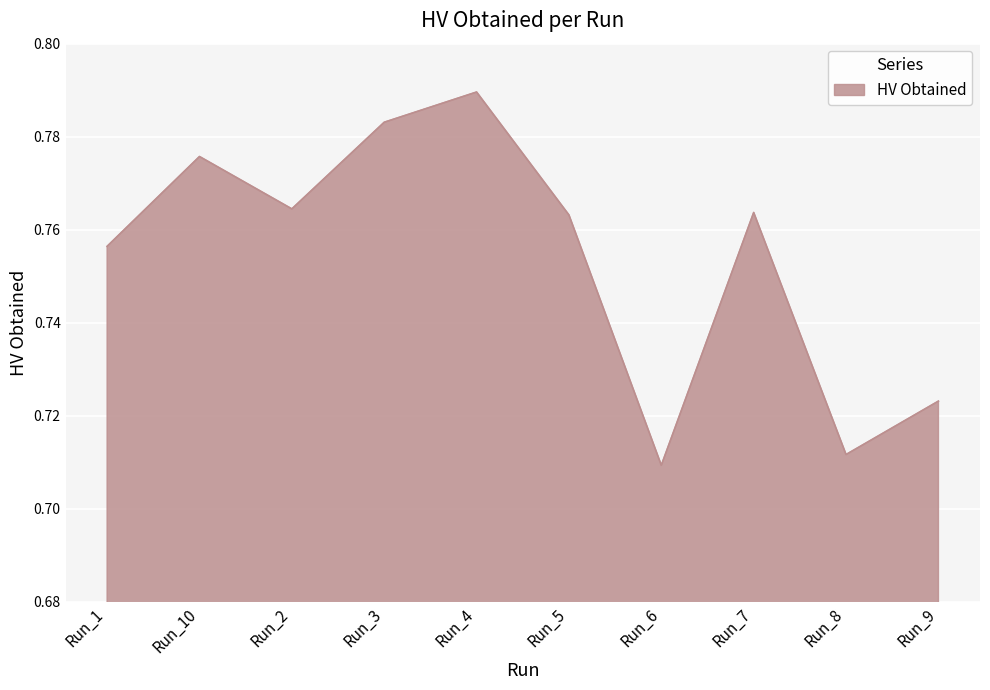

Where is the first local minimum?

Run_2